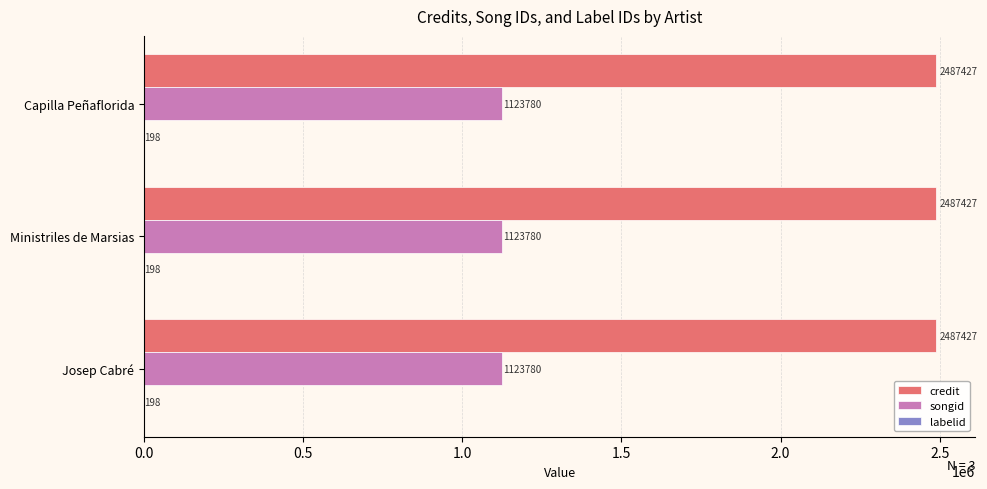

The credit series shows 2487427 at Ministriles de Marsias. True or false?

True